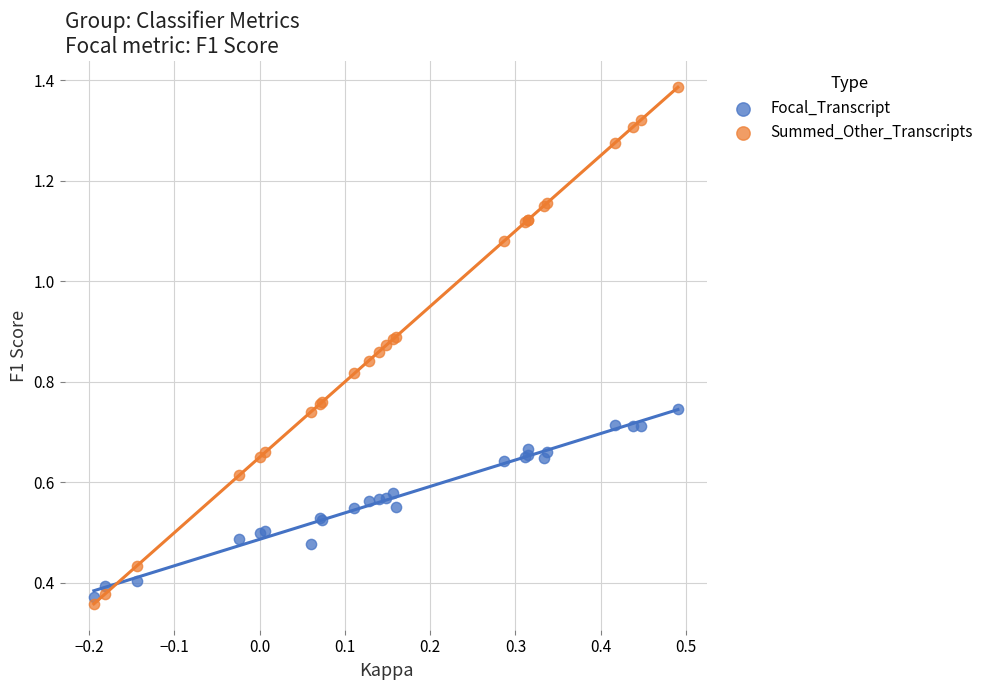

Which series reaches the maximum Y coordinate?

Summed_Other_Transcripts